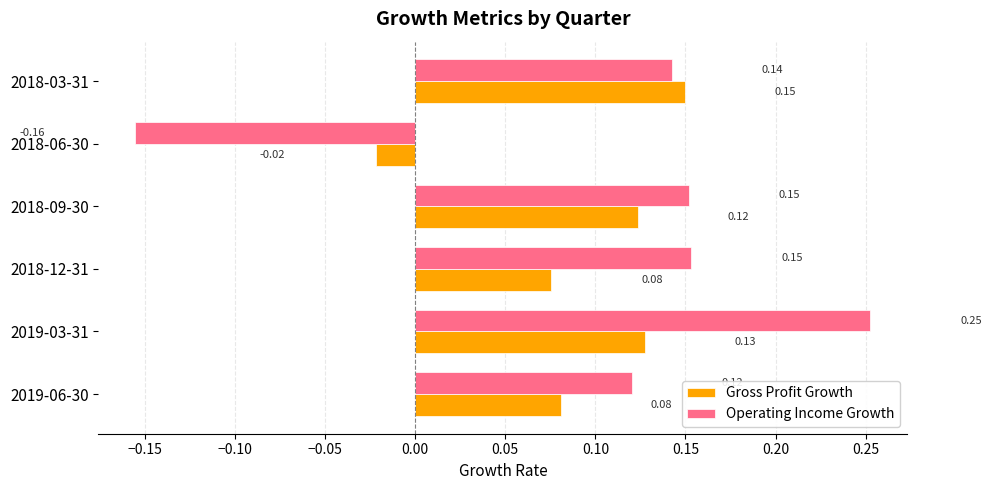

List the series in order of their overall mean, highest first.

Operating Income Growth, Gross Profit Growth